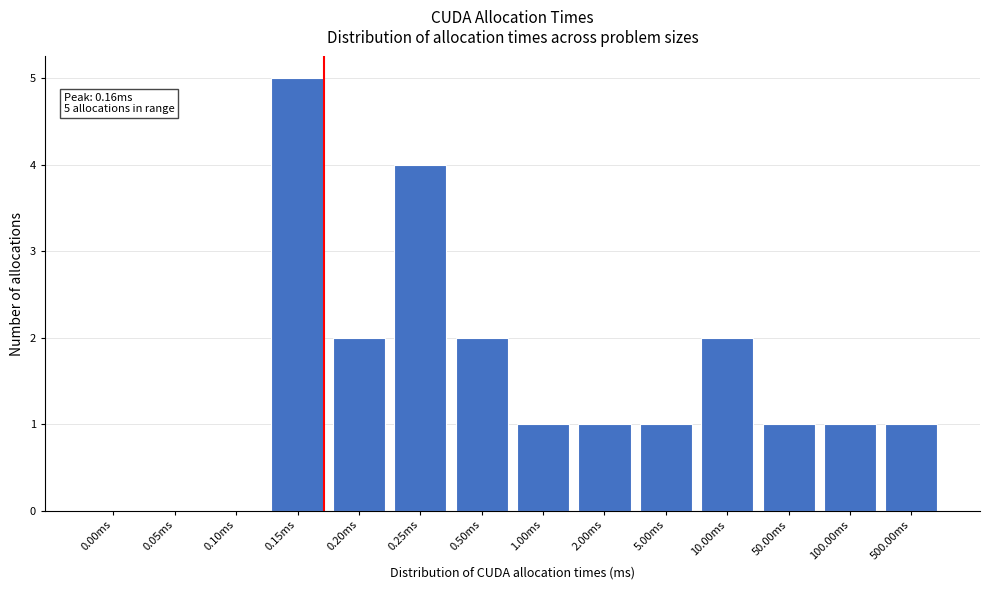

Reading left to right, extract all data points from this chart.

0.00ms=0	0.05ms=0	0.10ms=0	0.15ms=5	0.20ms=2	0.25ms=4	0.50ms=2	1.00ms=1	2.00ms=1	5.00ms=1	10.00ms=2	50.00ms=1	100.00ms=1	500.00ms=1